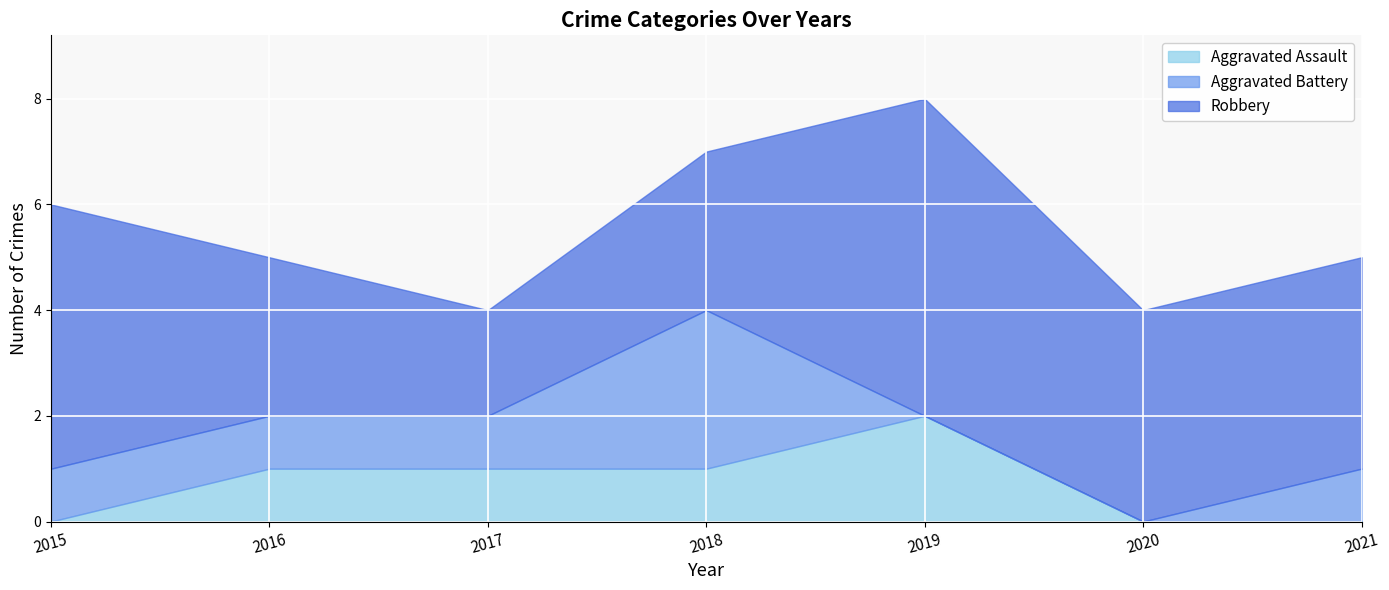

How many data points in Aggravated Battery are less than 1?

2